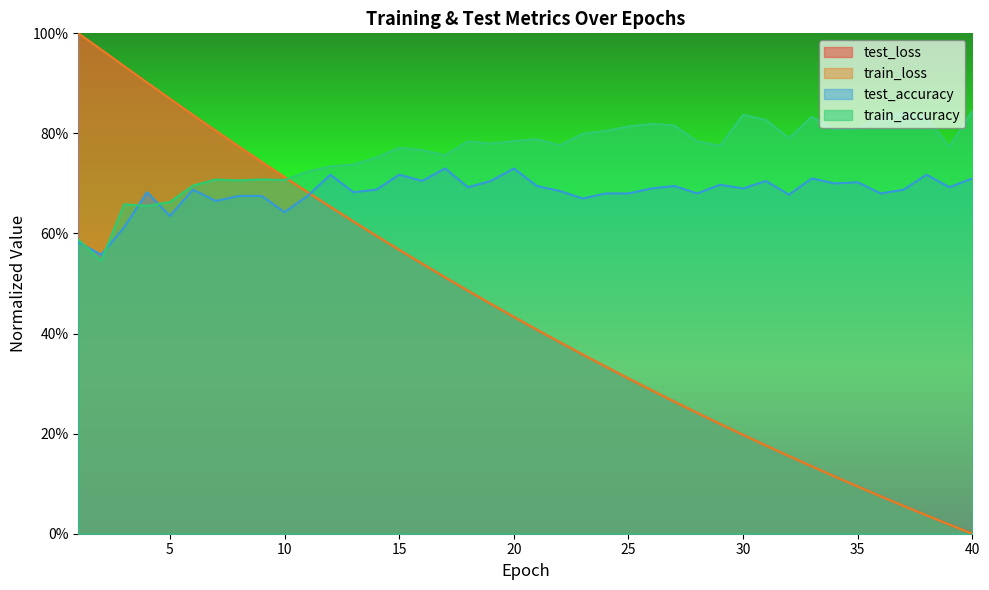

At 25, list the series in order from largest to smallest.

train_accuracy, test_accuracy, test_loss, train_loss